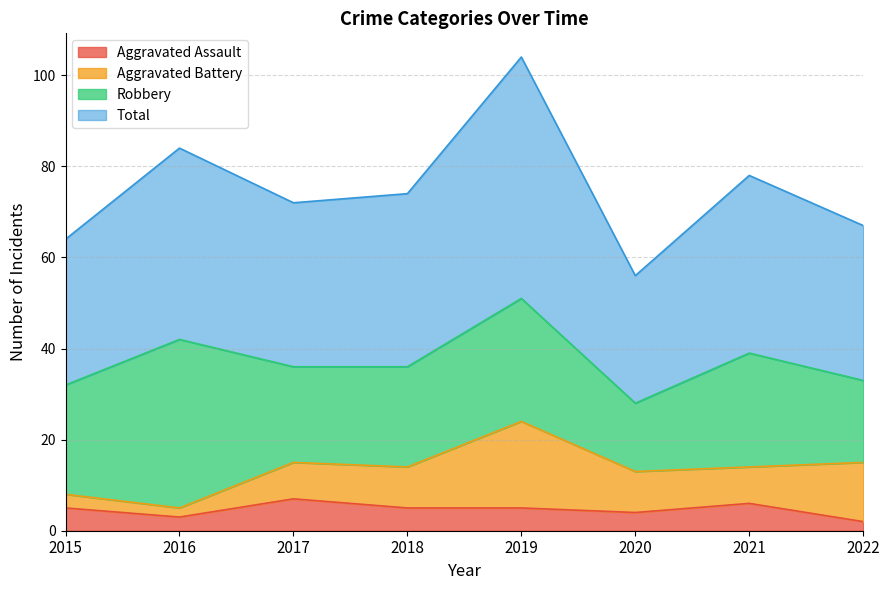

At which category is the sum across all series the highest?

2019